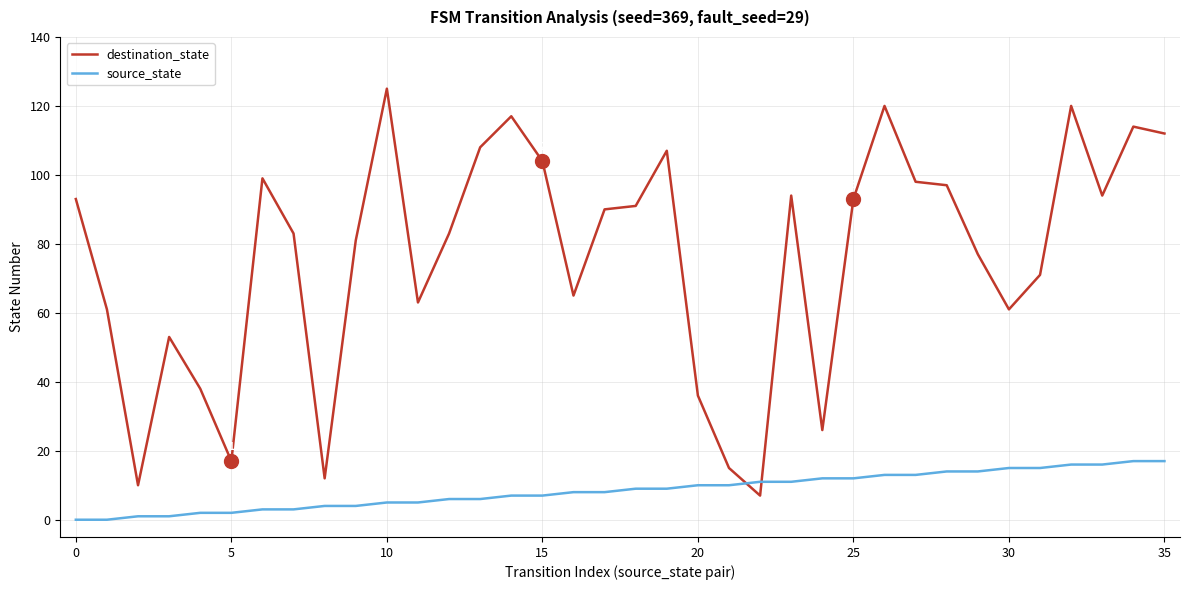

Which series has the widest spread of values?

destination_state